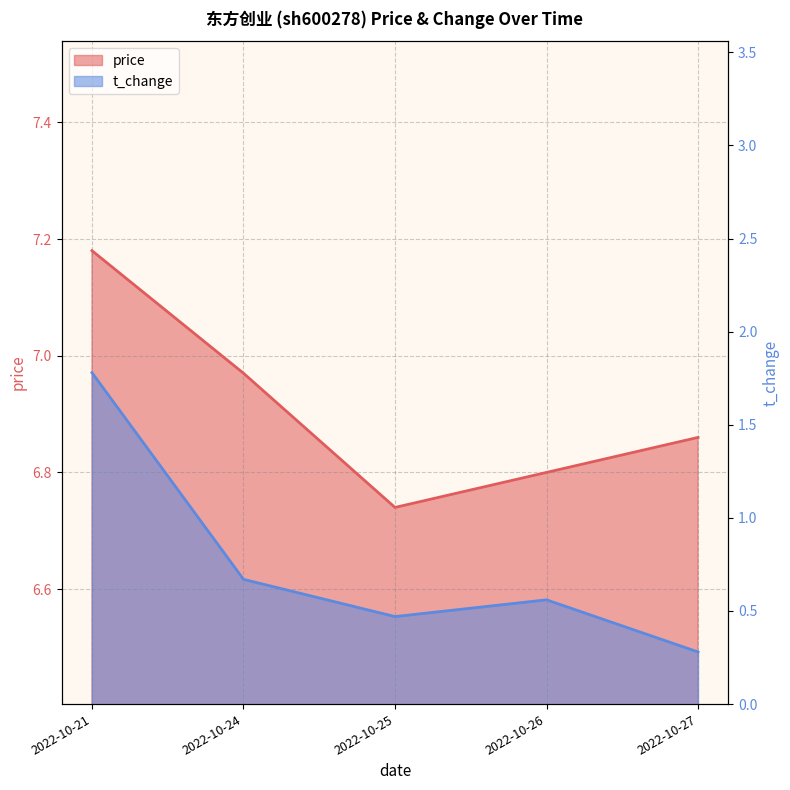

Where is the first local minimum for price?

2022-10-25